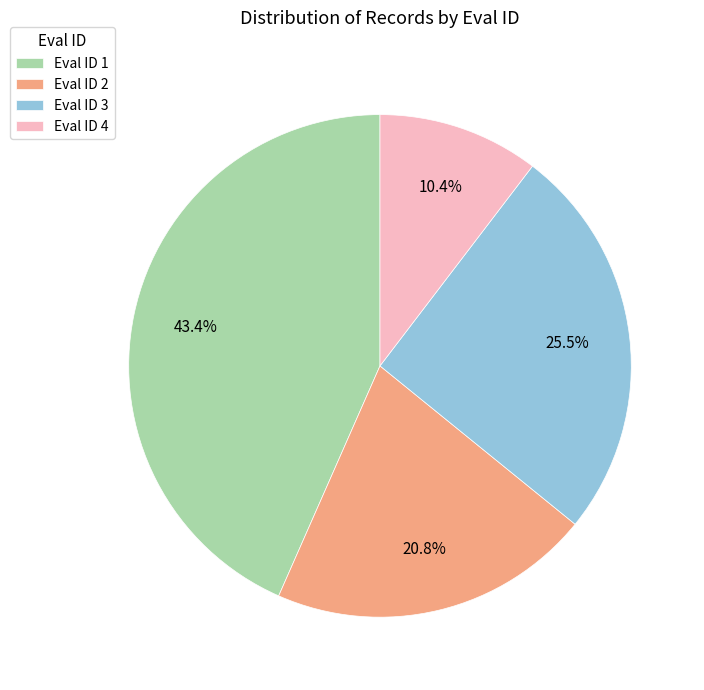

Rank the categories by value from lowest to highest.

Eval ID 4, Eval ID 2, Eval ID 3, Eval ID 1